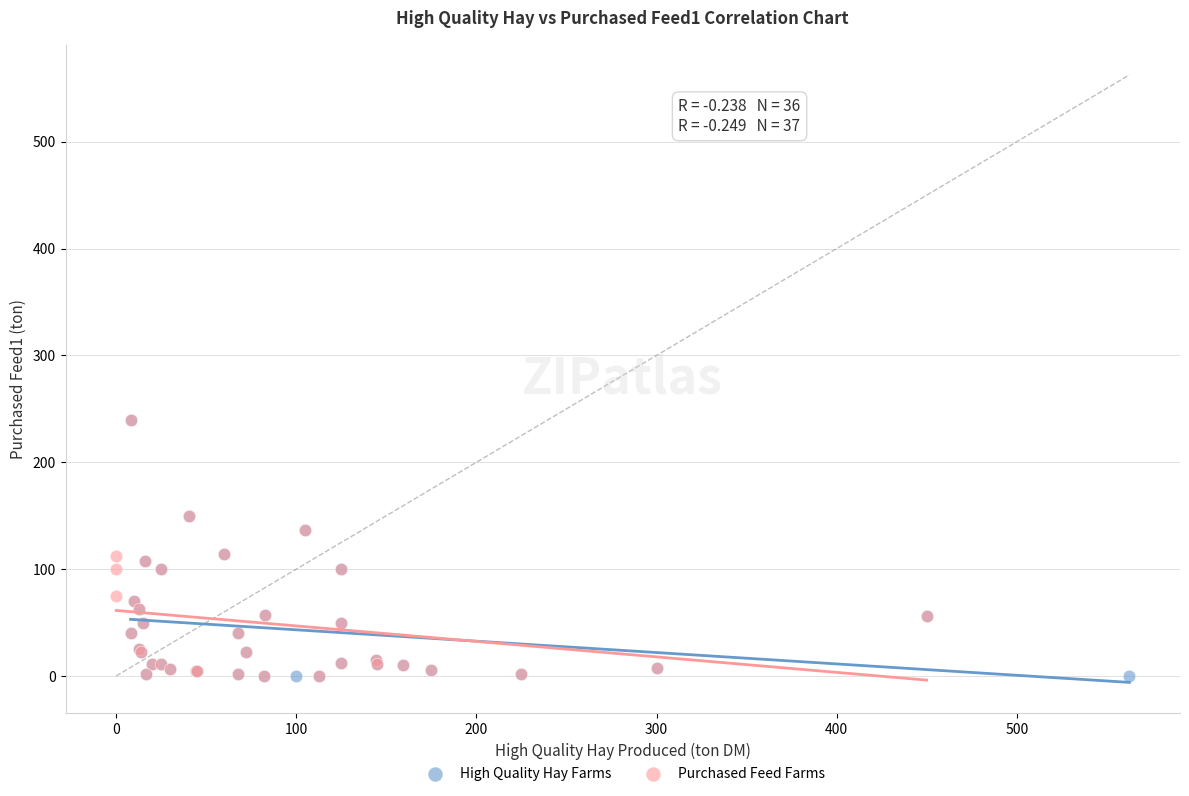

What are all the series names shown in the legend?

High Quality Hay Farms, Purchased Feed Farms